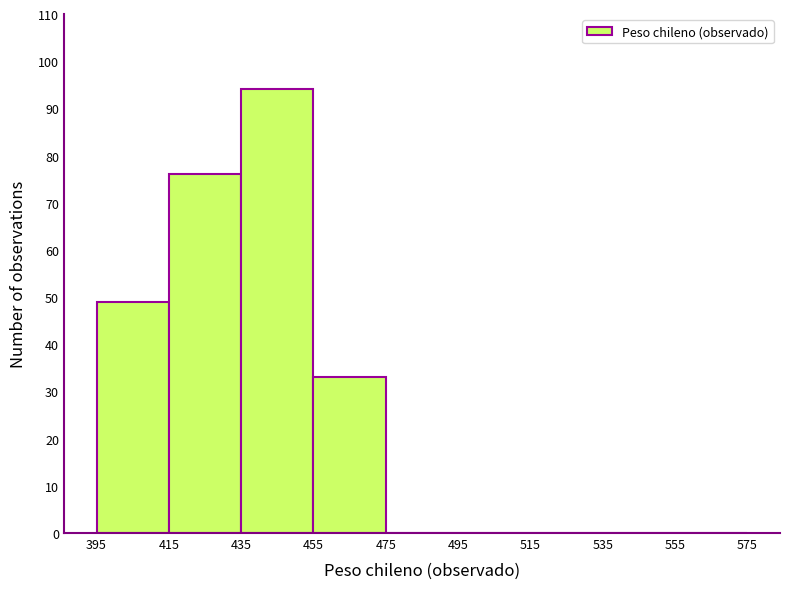

Which range on the x-axis has the tallest bar?

435 to 455